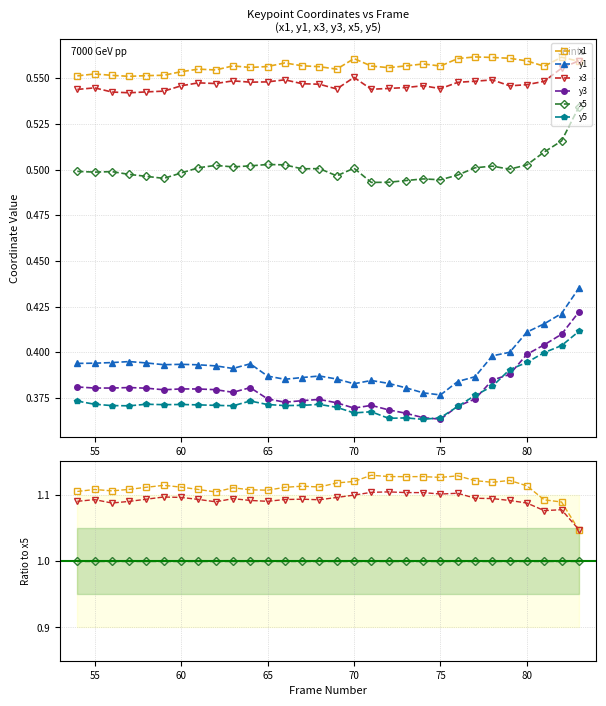

What is the maximum value shown in the chart?

1.1